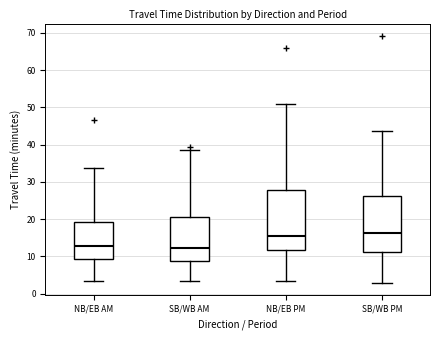

Where does the median line of the box for NB/EB AM sit on the y-axis? The values are not printed on the chart, so give them approximately, as read against the axis.

13